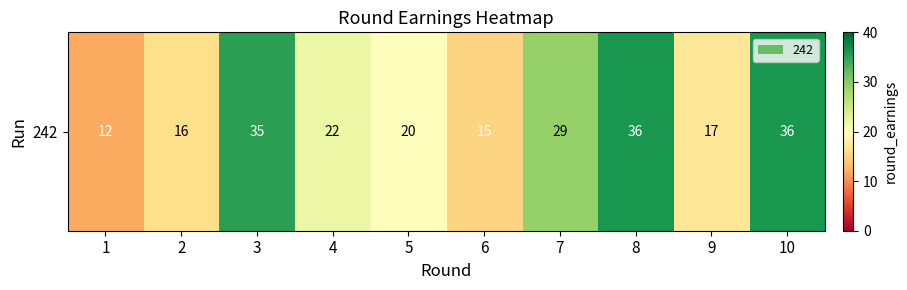

List the labels in order of value, smallest first.

1, 6, 2, 9, 5, 4, 7, 3, 8, 10